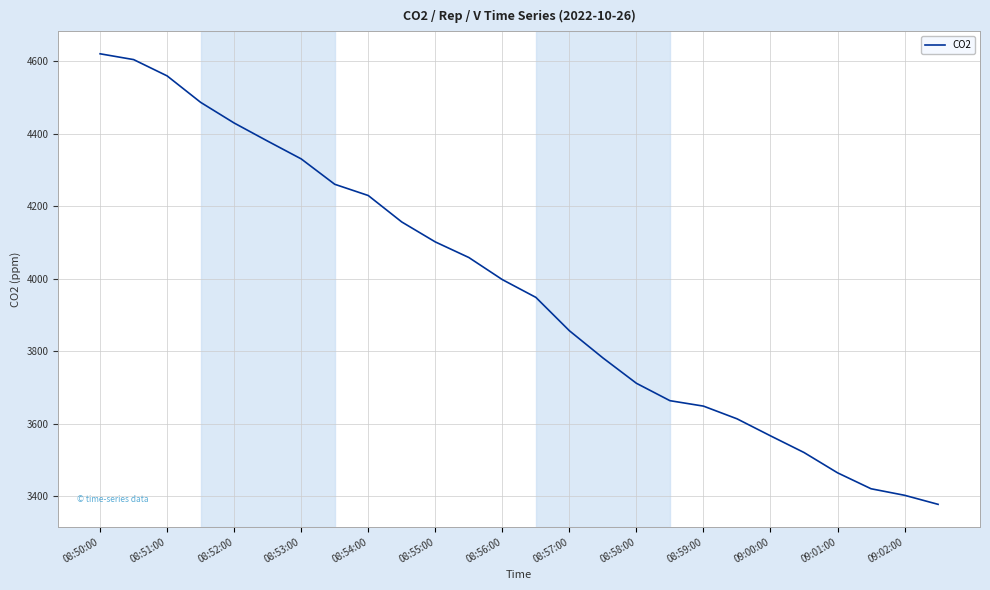

What is the greatest value displayed?

4621